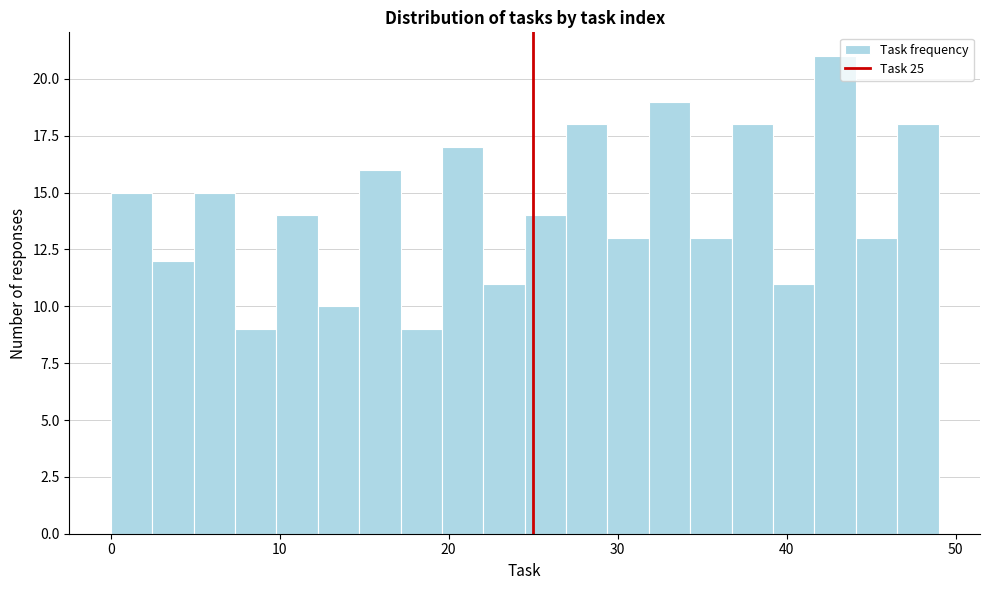

Read against the x-axis, roughly where is the centre of the tallest bar?

43